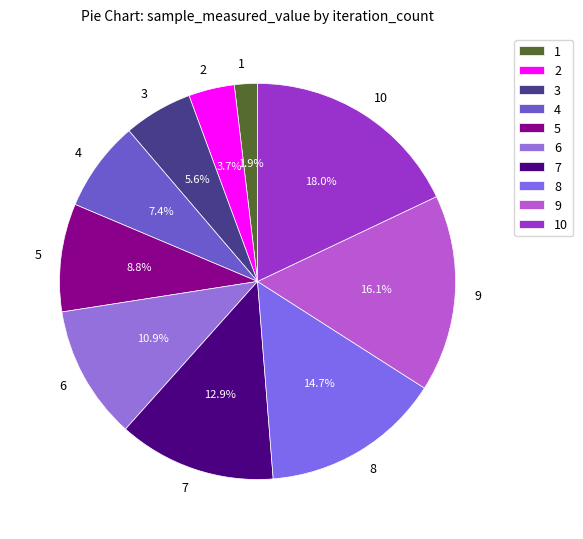

Which has a higher value, 3 or 4?

4